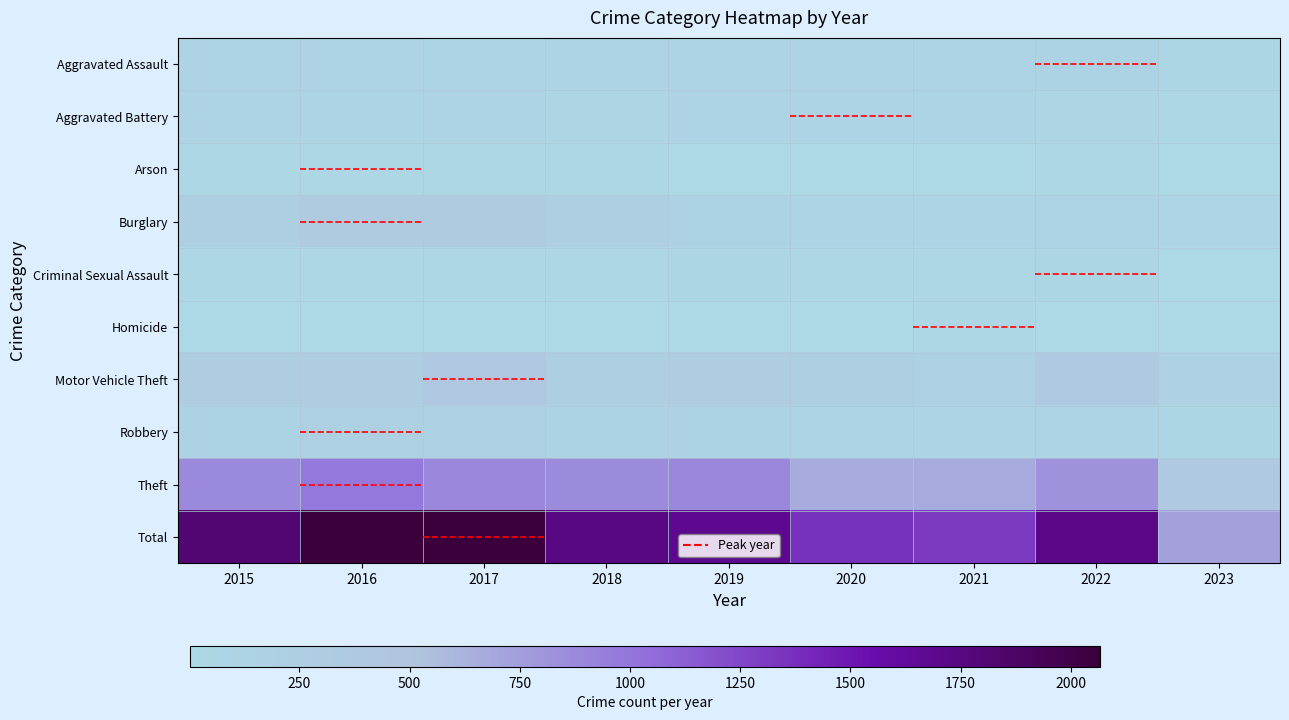

At which category is the sum across all series the highest?

2017